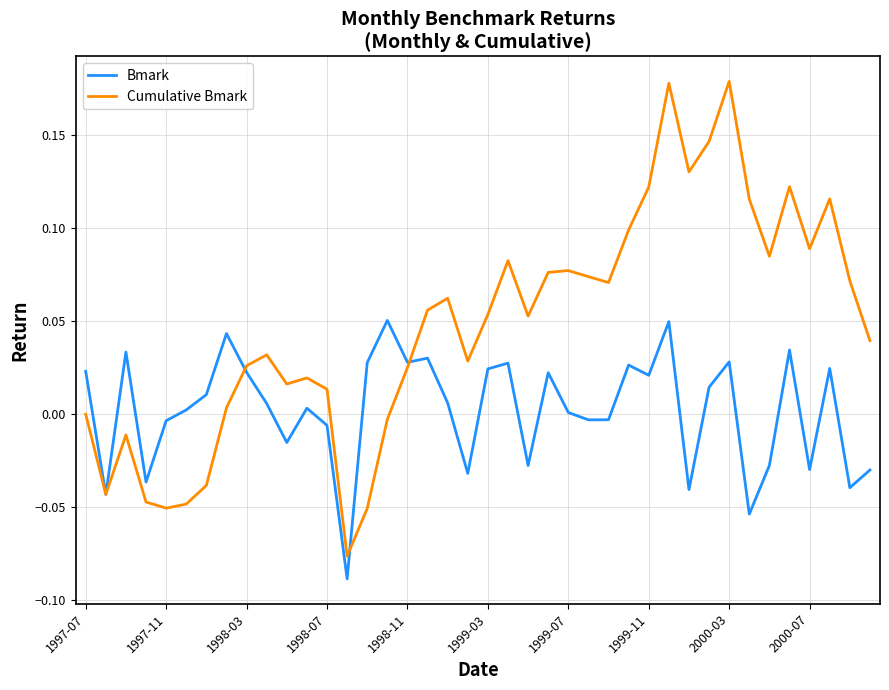

Which series has the widest spread of values?

Cumulative Bmark